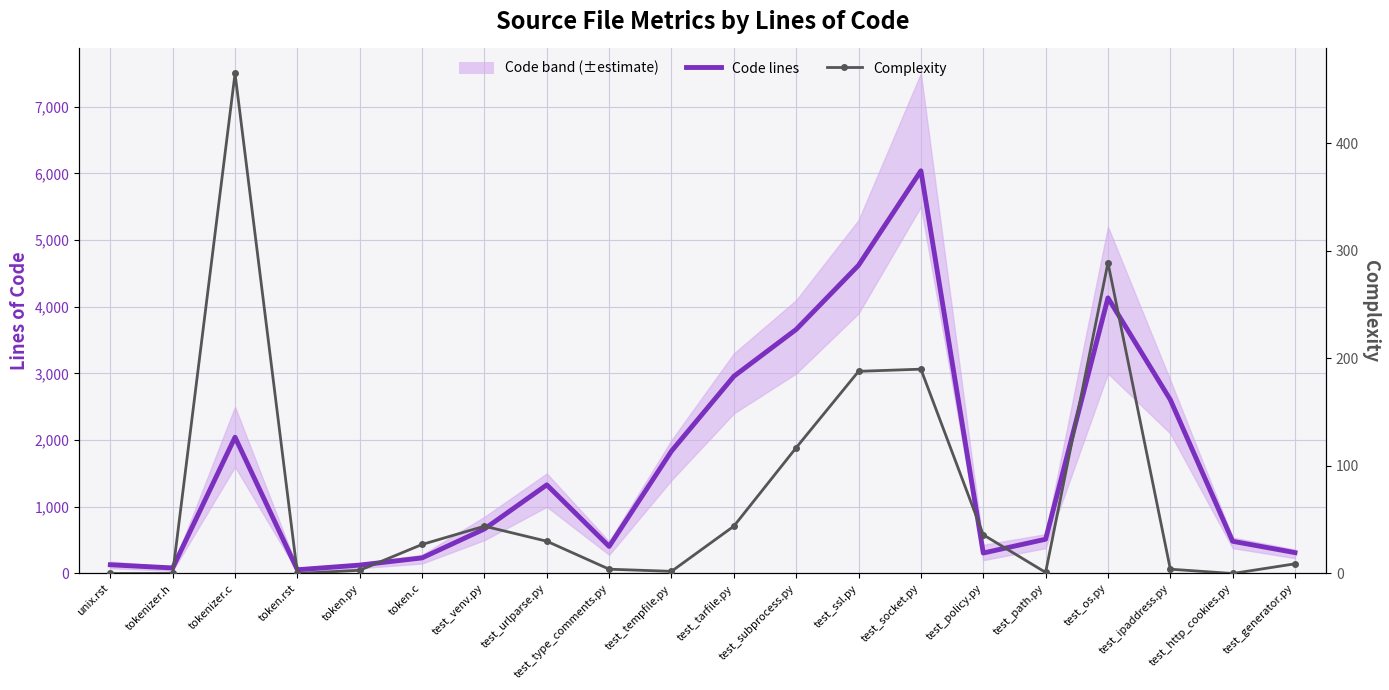

What is the maximum value shown in the chart?

6039